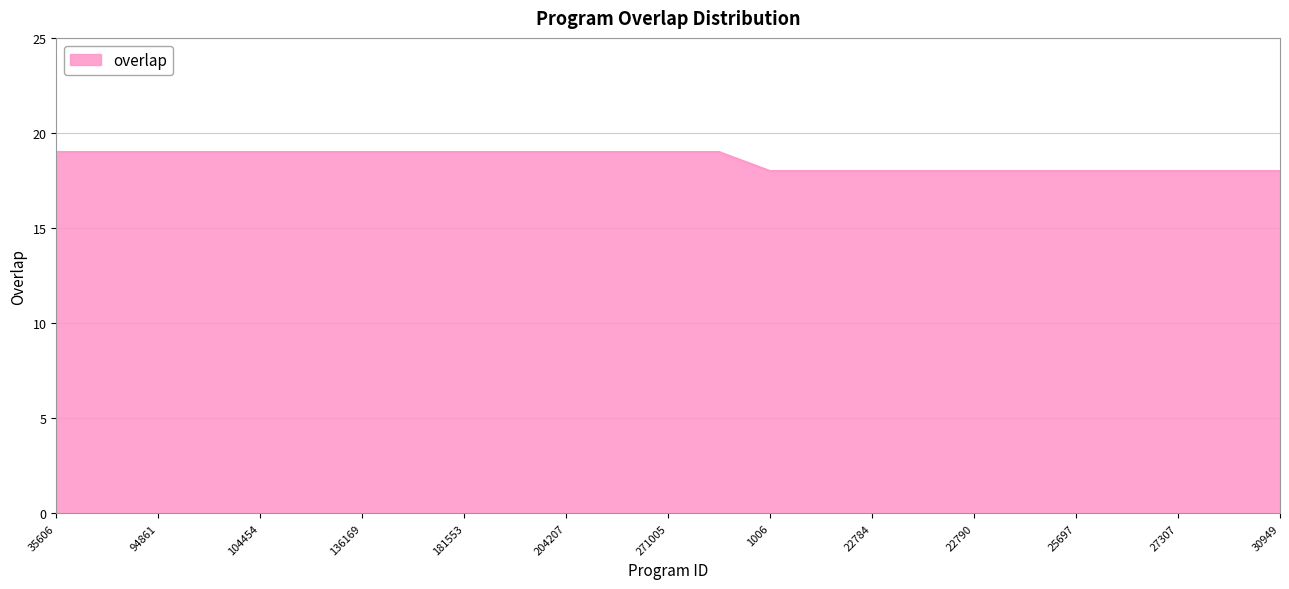

What is the minimum value shown in the chart?

18